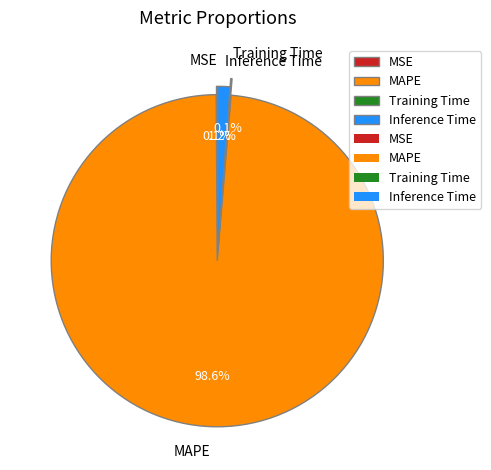

Which slice represents more than half of the pie?

MAPE